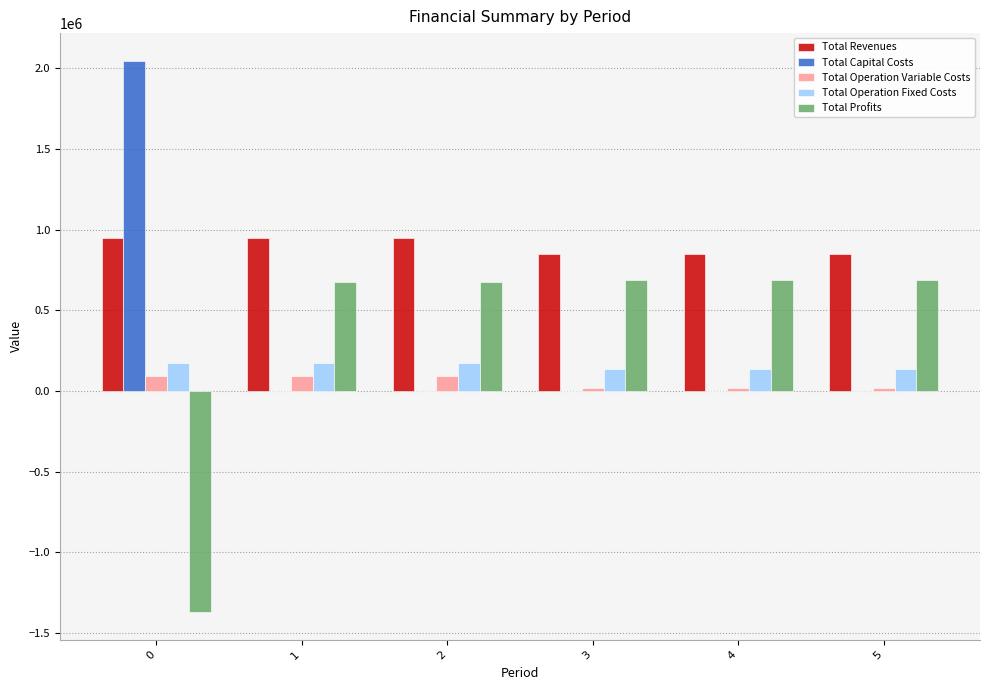

What is the maximum value shown in the chart?

2045674.0